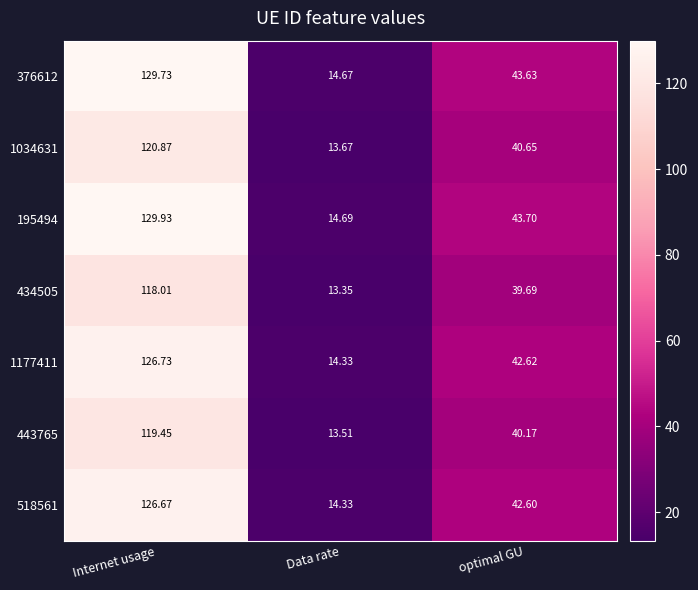

What is the difference between the highest and lowest values at Internet usage?

11.9